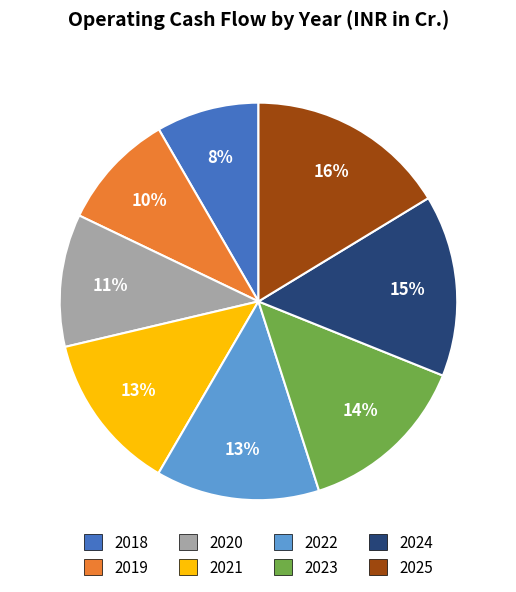

Which category has the biggest portion of the pie?

2025